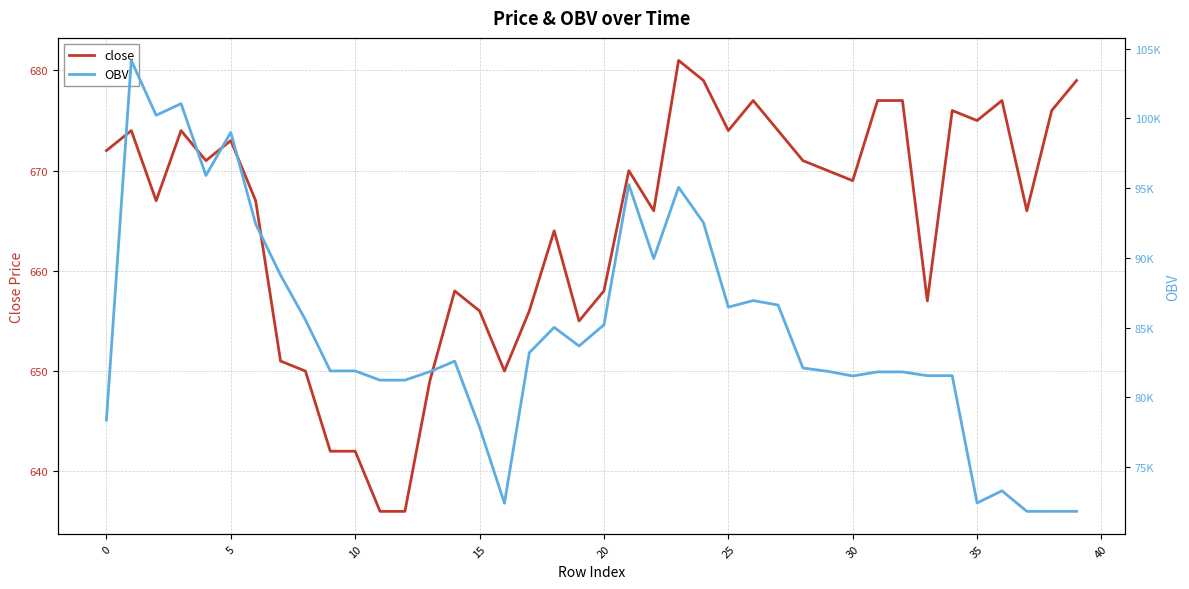

What is the lowest value of the close series?

636